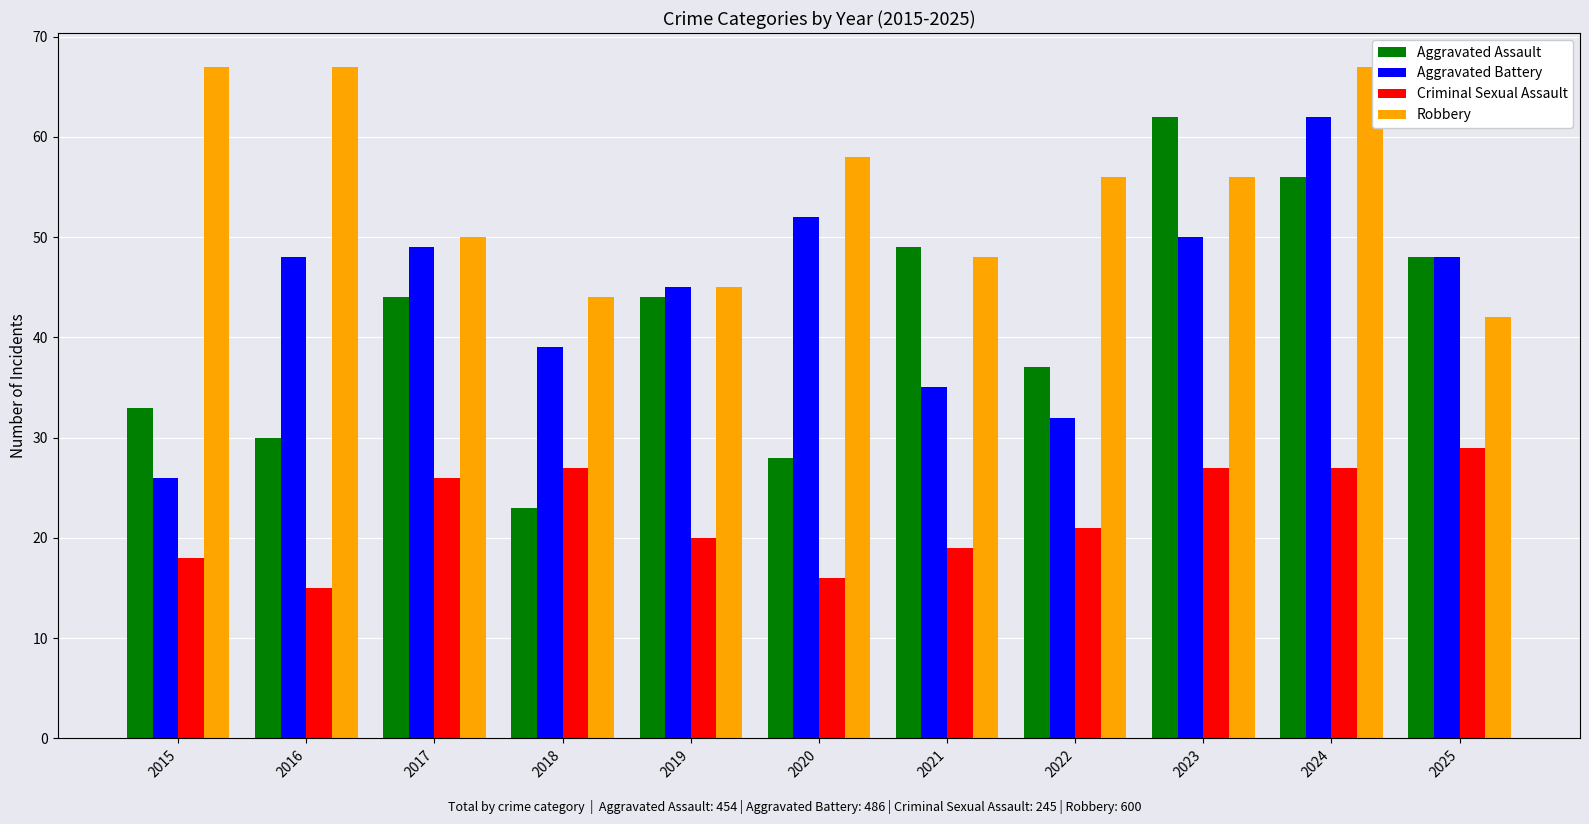

Which series changed the most between 2021 and 2024?

Aggravated Battery